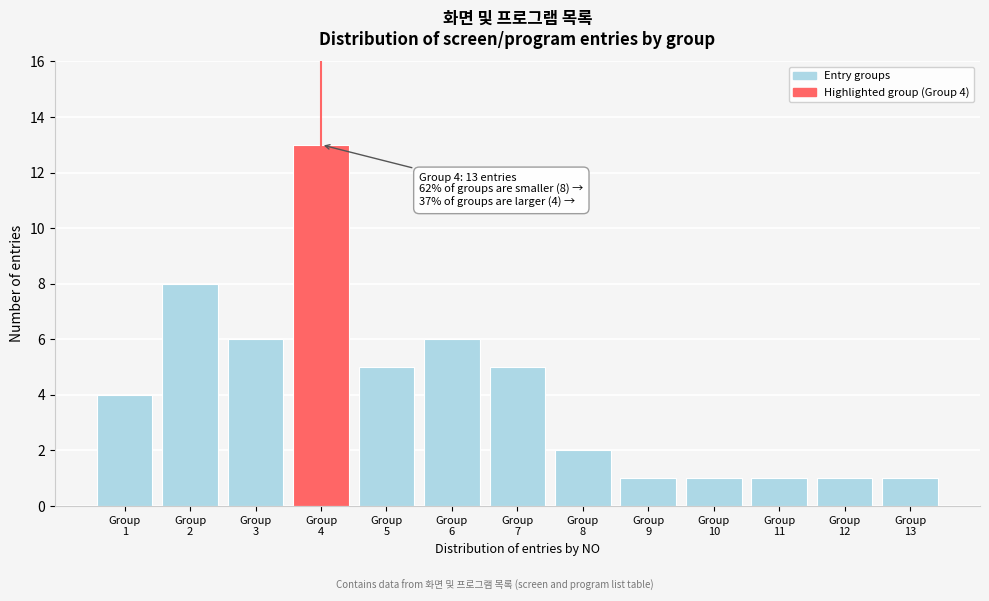

Reading left to right, extract all data points from this chart.

4	8	6	13	5	6	5	2	1	1	1	1	1